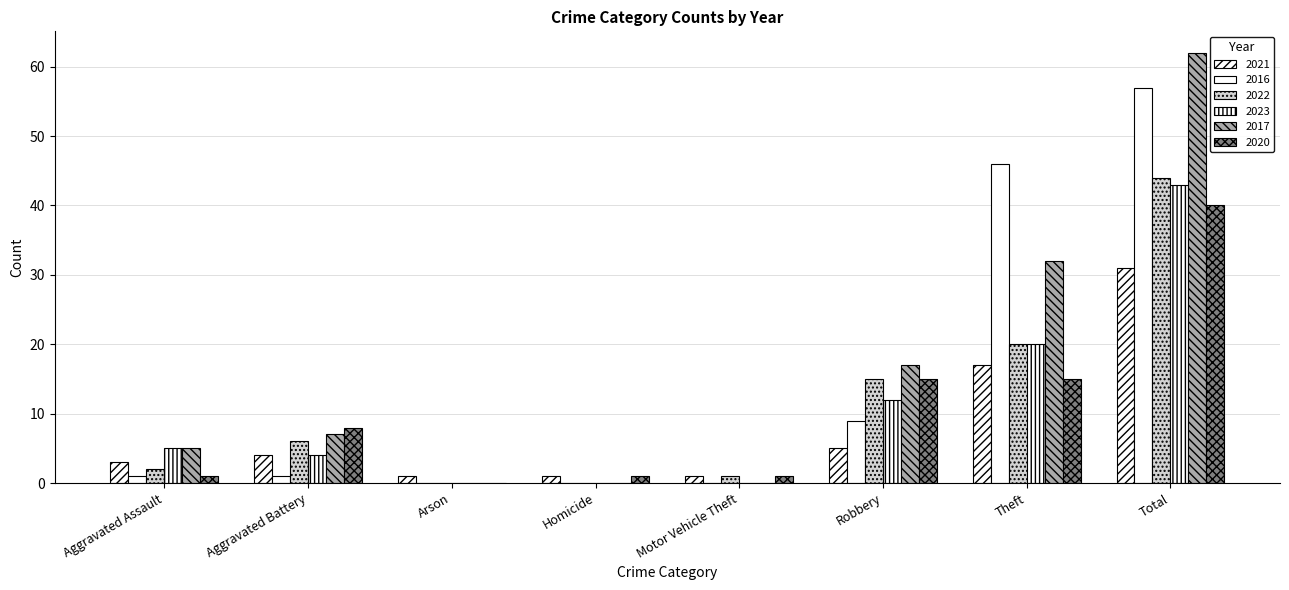

At which category does the chart reach its minimum across all series?

Arson